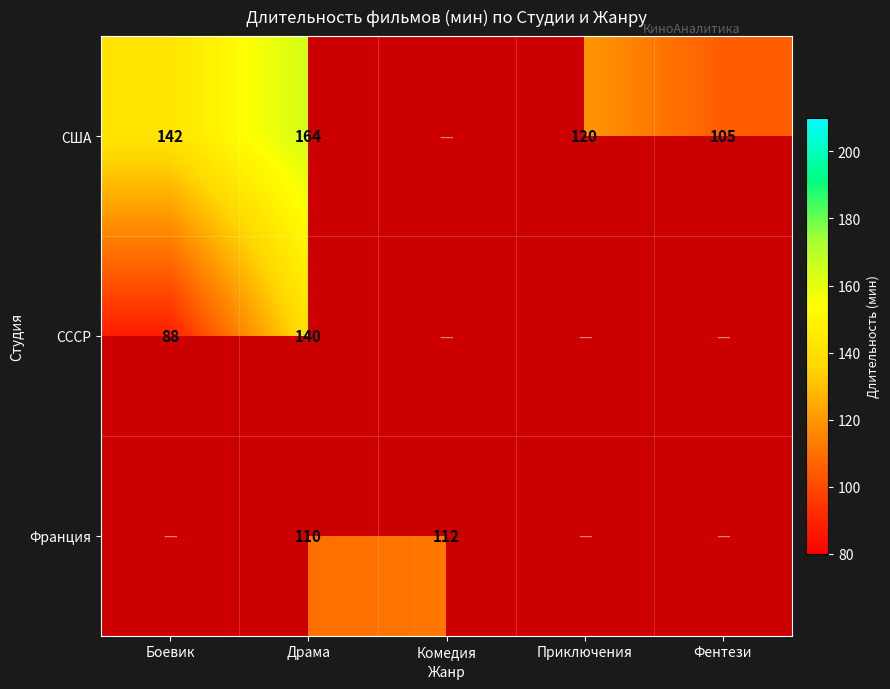

At Драма, list the series in order from largest to smallest.

США, СССР, Франция